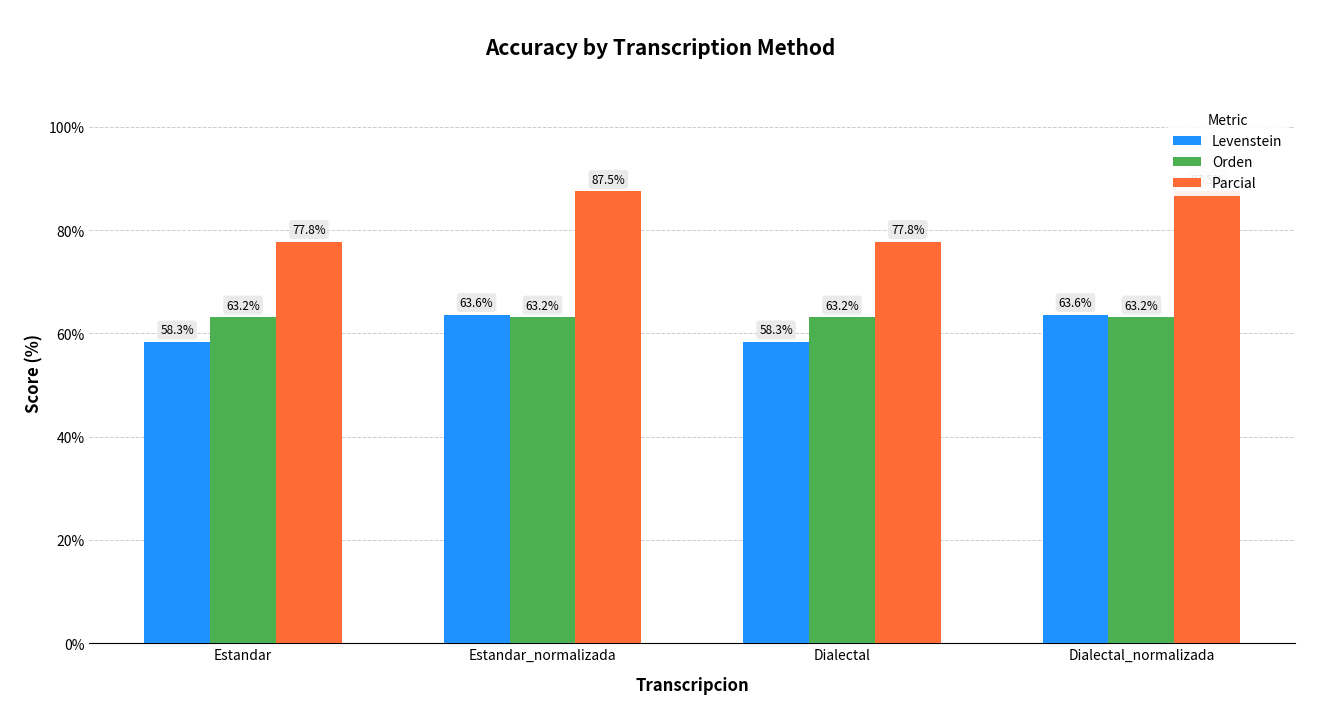

Between Dialectal_normalizada and Estandar, which is larger?

Dialectal_normalizada